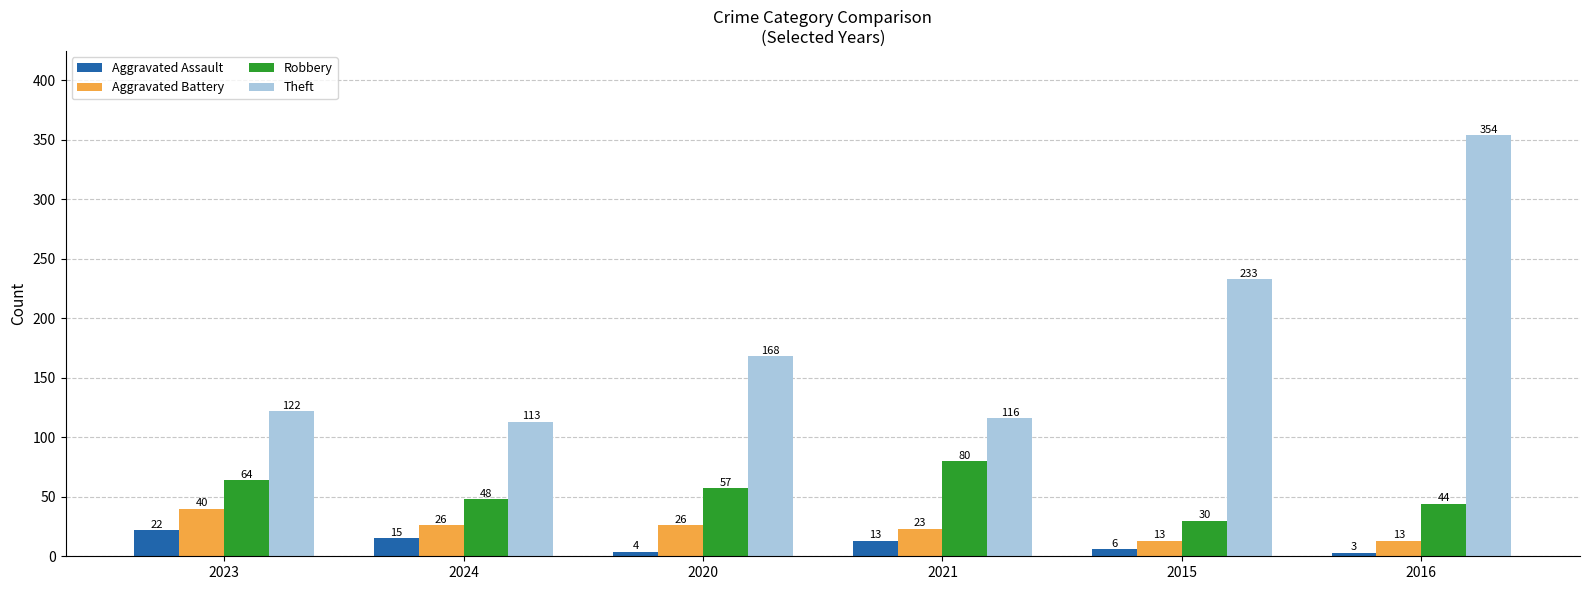

At which category does the chart reach its minimum across all series?

2016